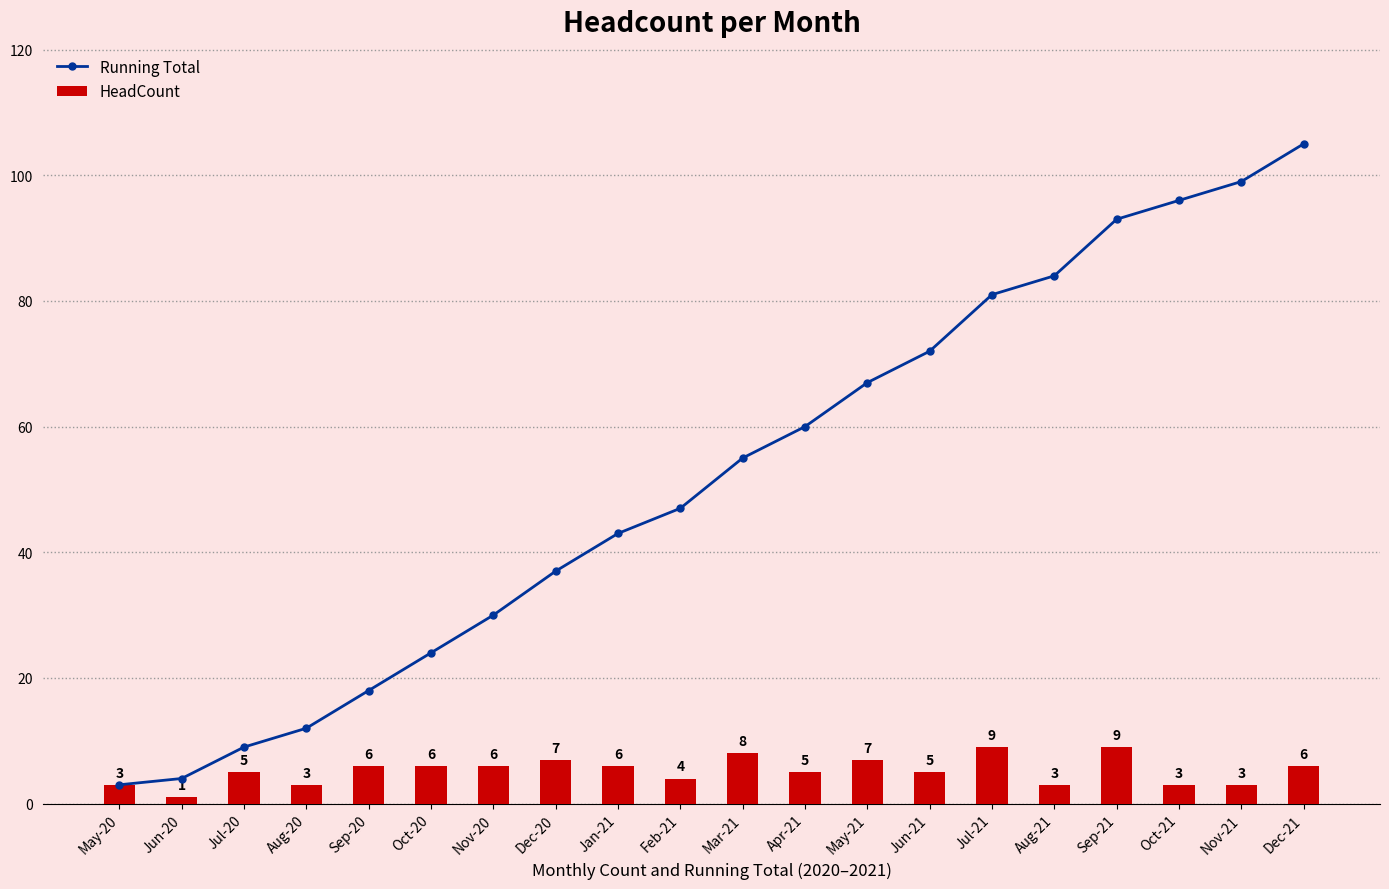

How many data points does each series have?

20